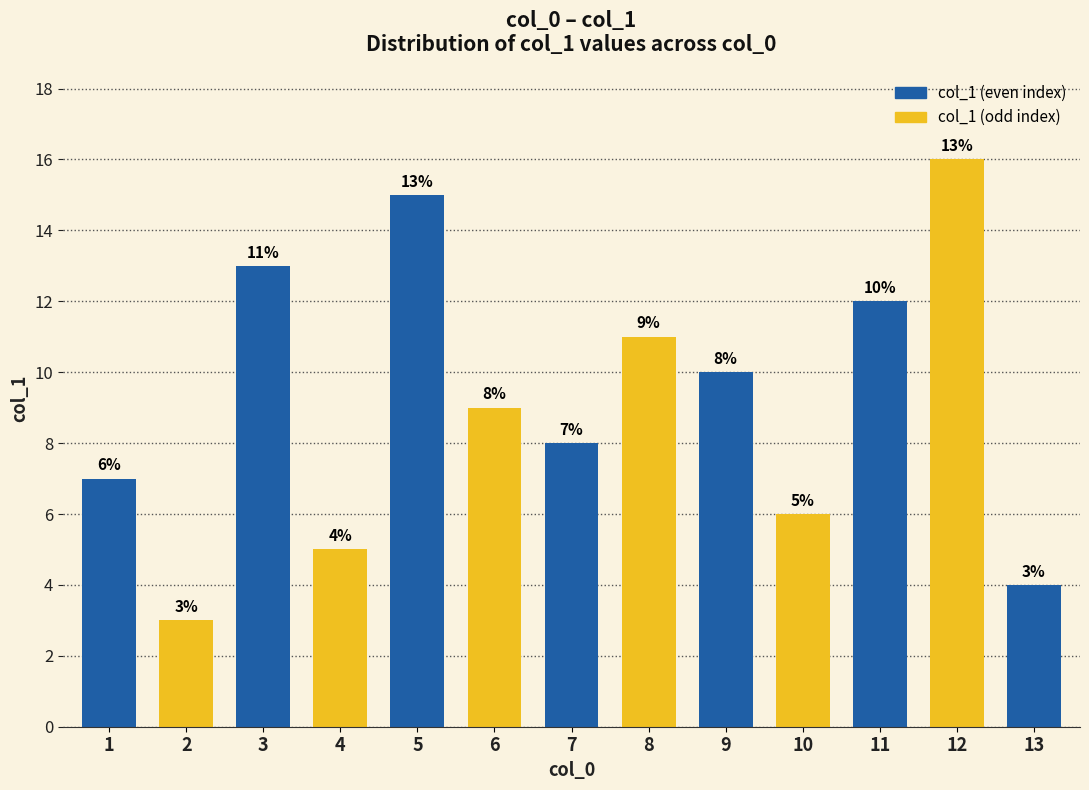

Reading left to right, extract all data points from this chart.

7	3	13	5	15	9	8	11	10	6	12	16	4